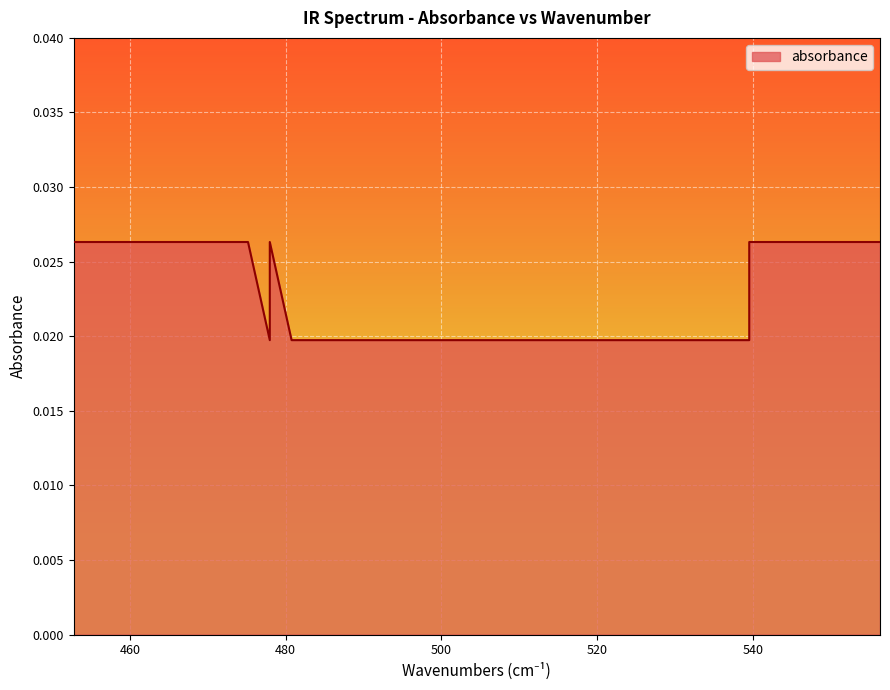

Where is the data nearest to the value 0?

477.97478329393243